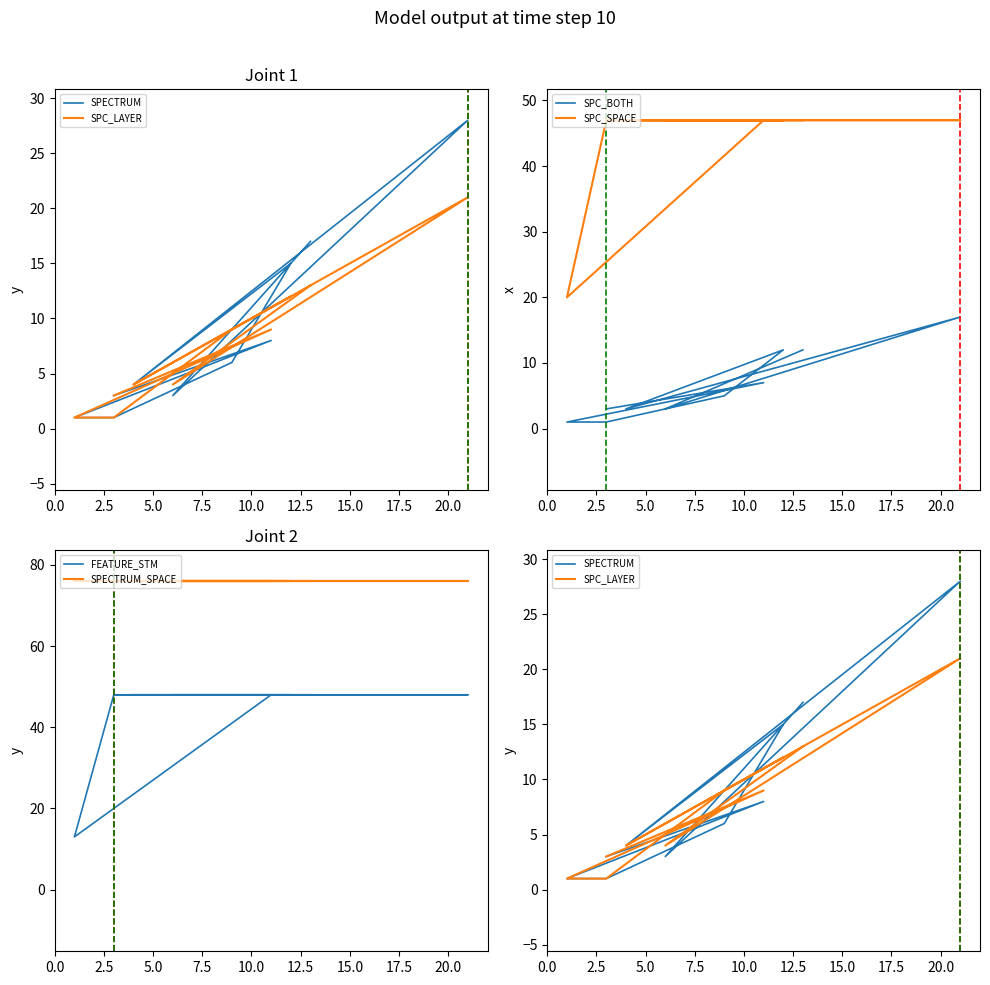

Which has a higher value, 17.5 or 10.0?

17.5